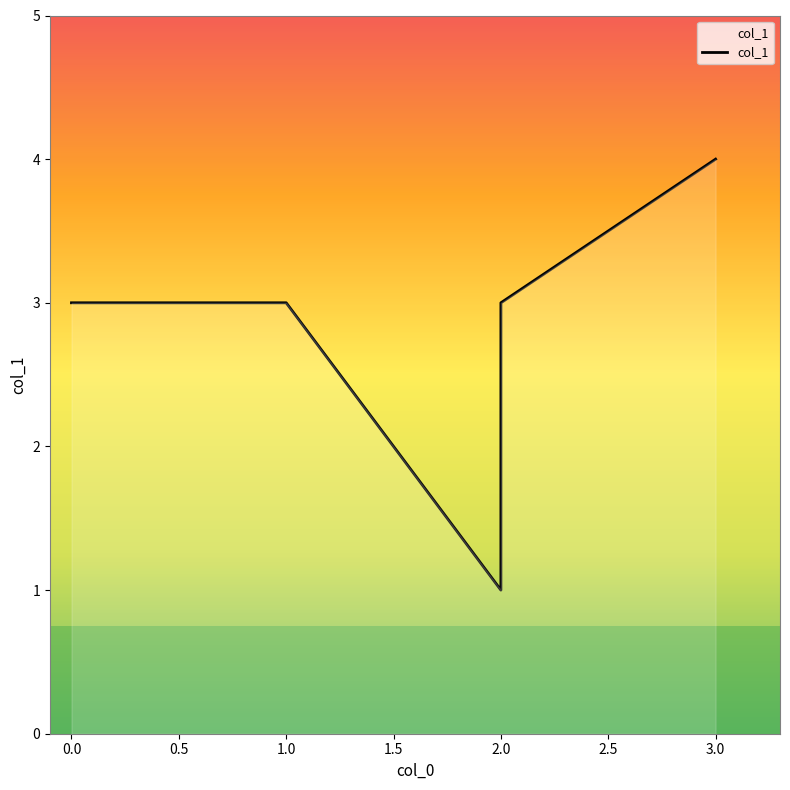

The value at 2 is 0. True or false?

False